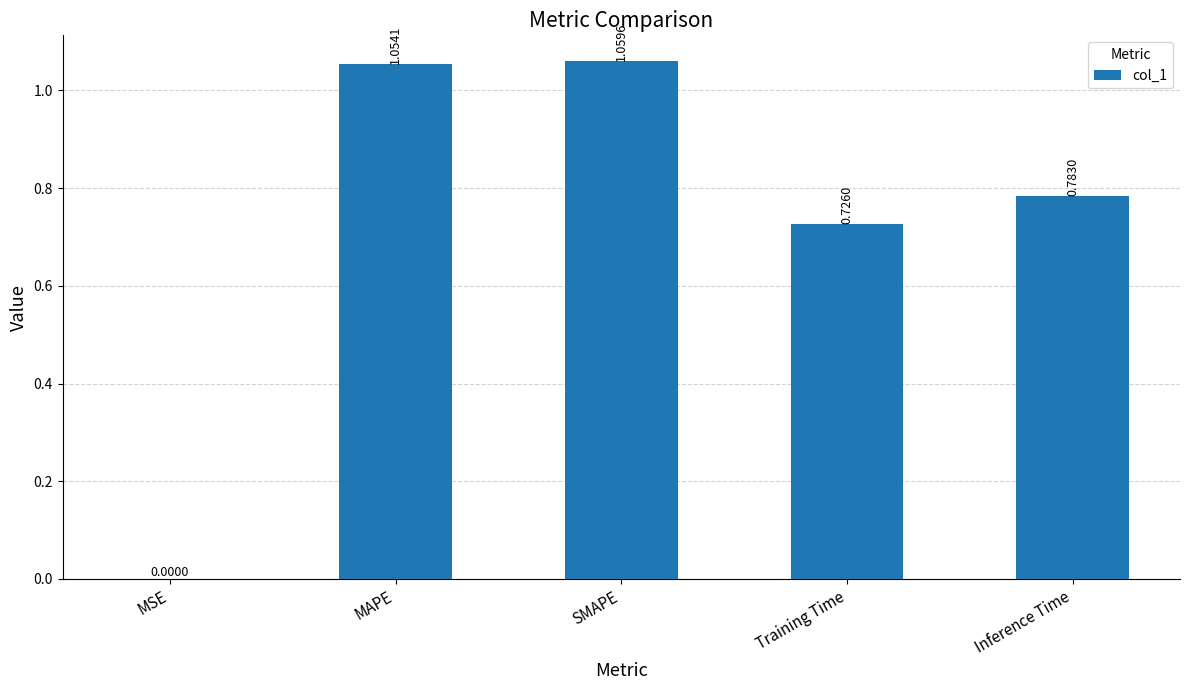

At which label is the value closest to 0?

MSE